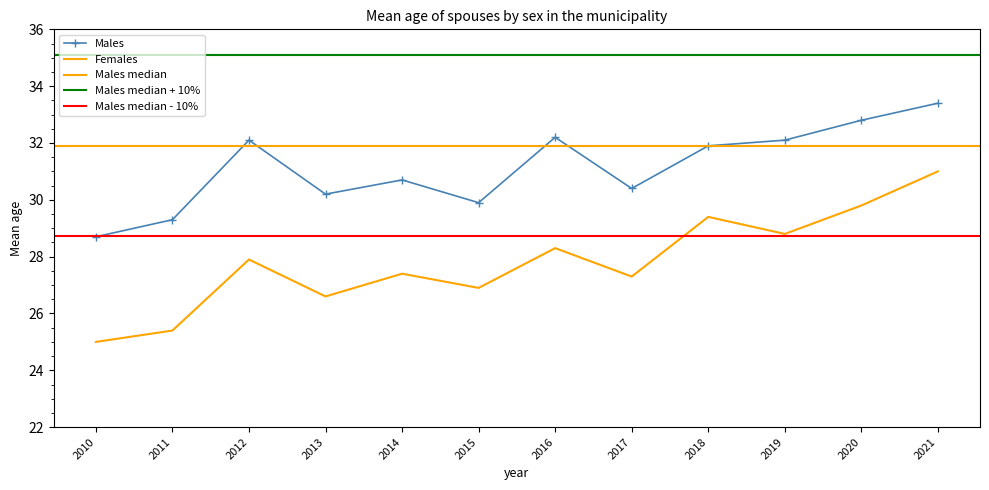

Is it true that Males equals 29.9 at 2015?

True